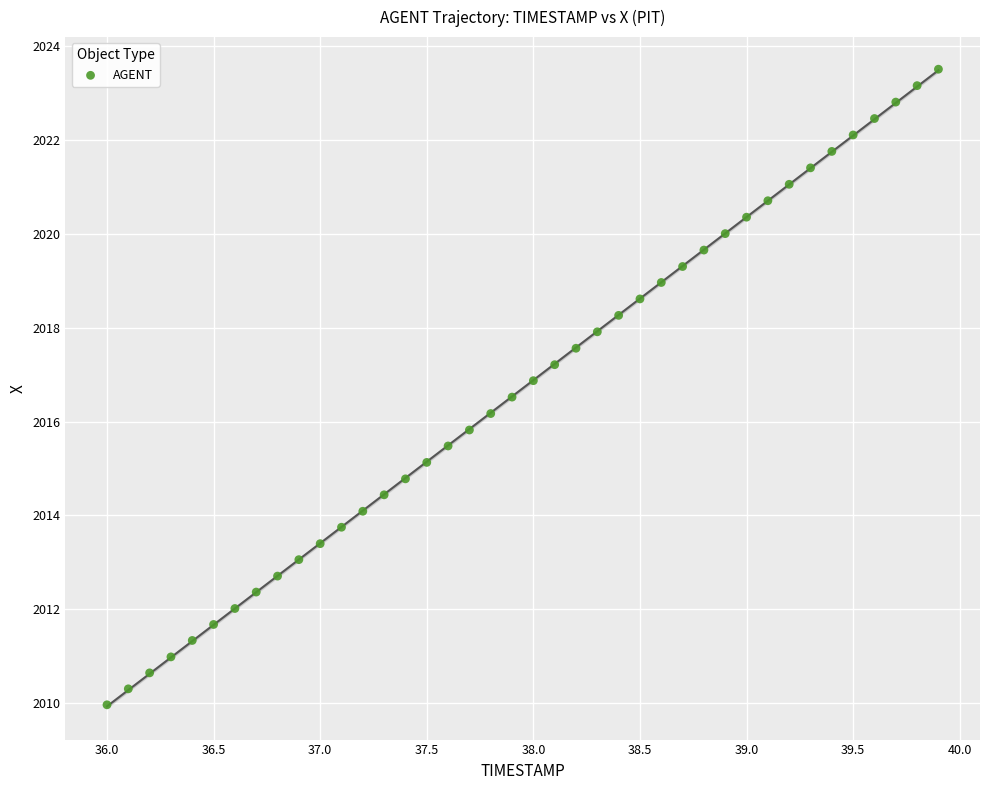

What is the range of X values (max minus min)?

3.9